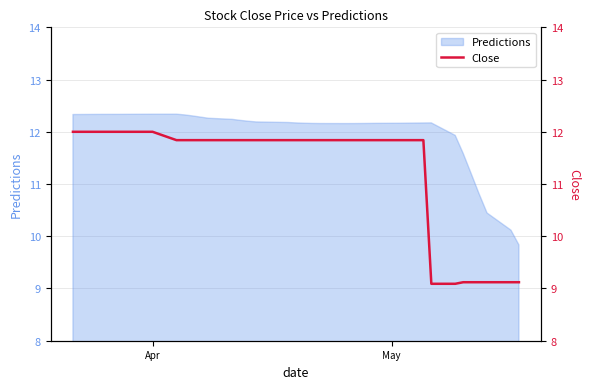

How many values are below 11?

8